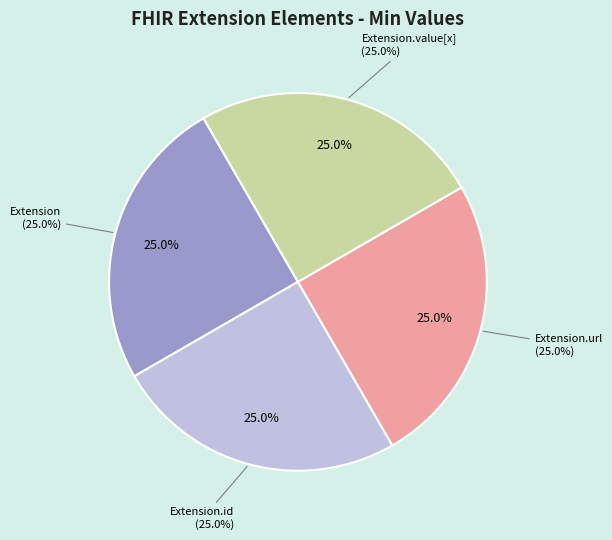

True or false: Extension accounts for 1% of the total.

False